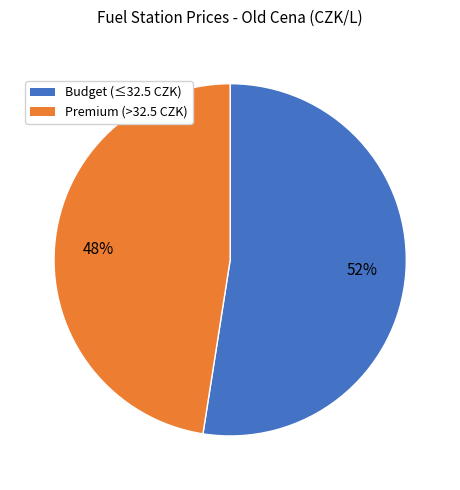

Which slice is the smallest?

Premium (>32.5 CZK)